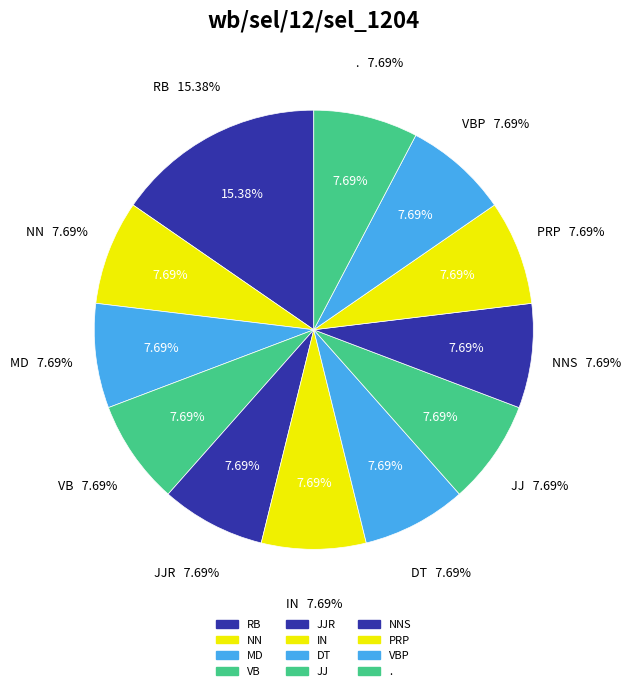

True or false: VB accounts for 1% of the total.

False